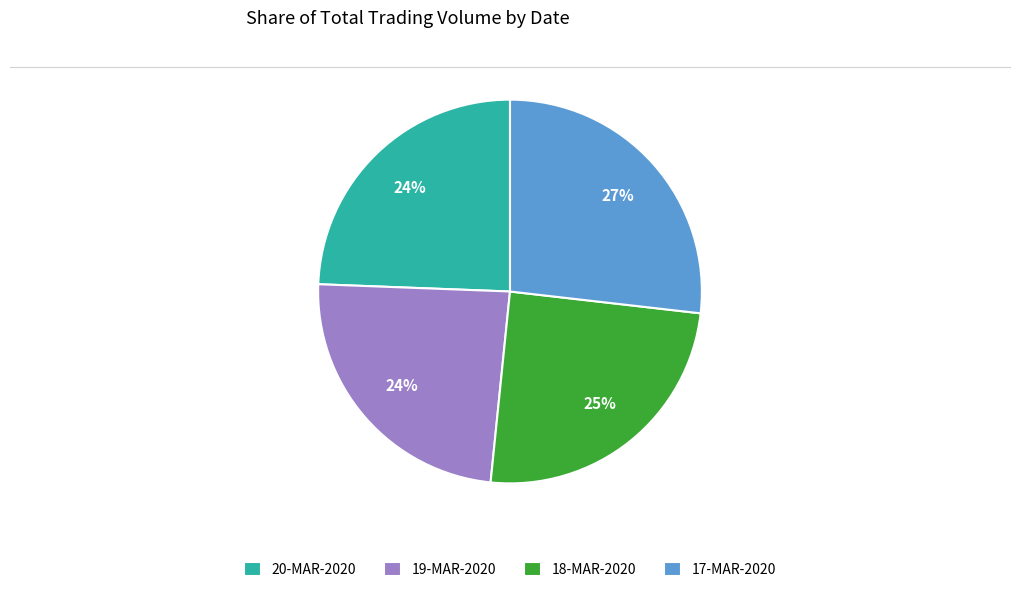

To the nearest percent, what portion does 17-MAR-2020 represent?

27%